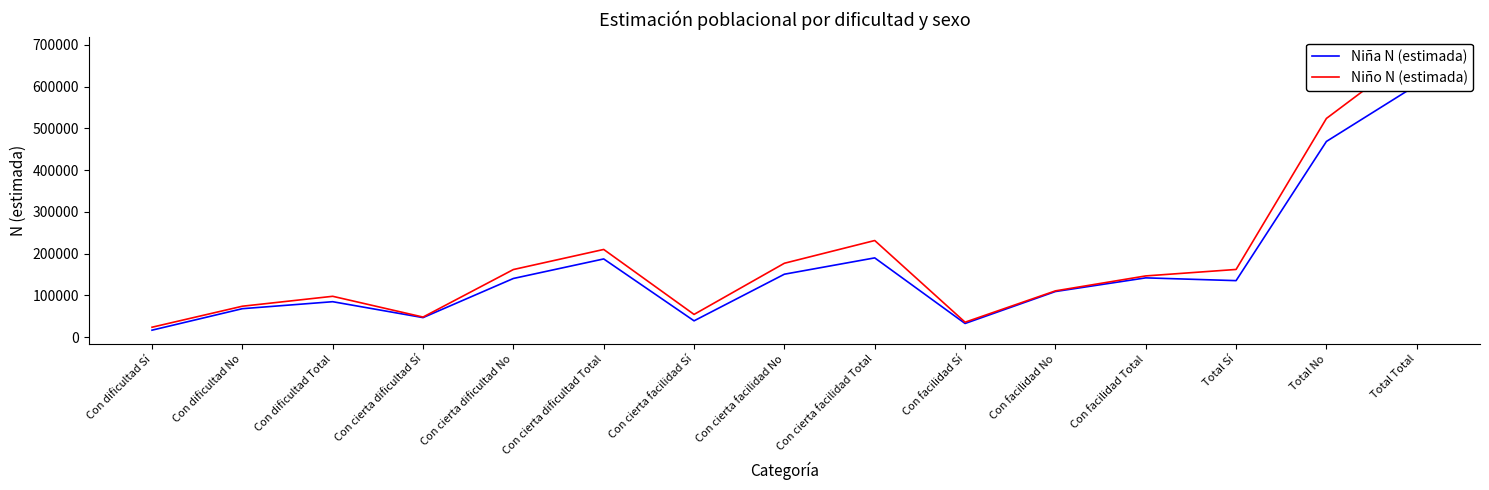

What is the greatest value displayed?

686210